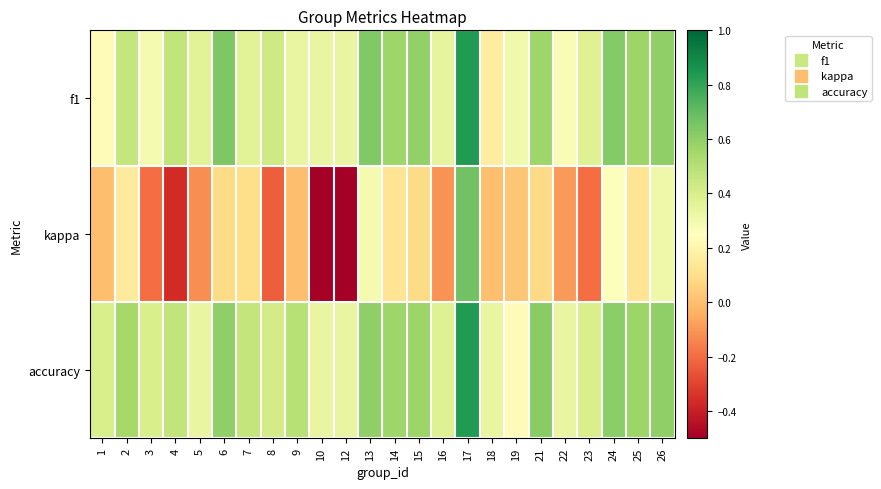

What is the total value across all series at 12?

0.2